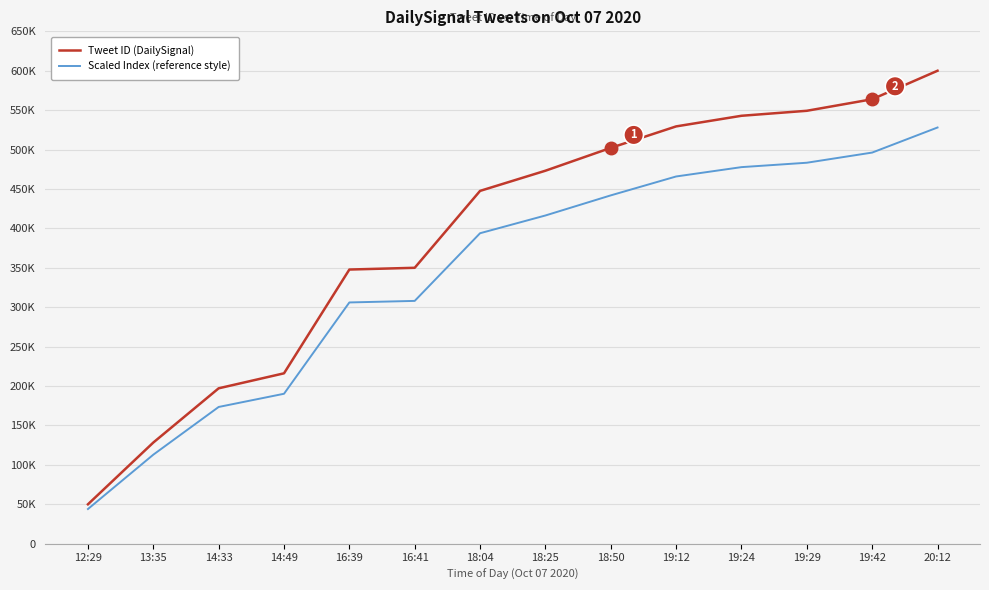

What is the greatest value displayed?

600000.0